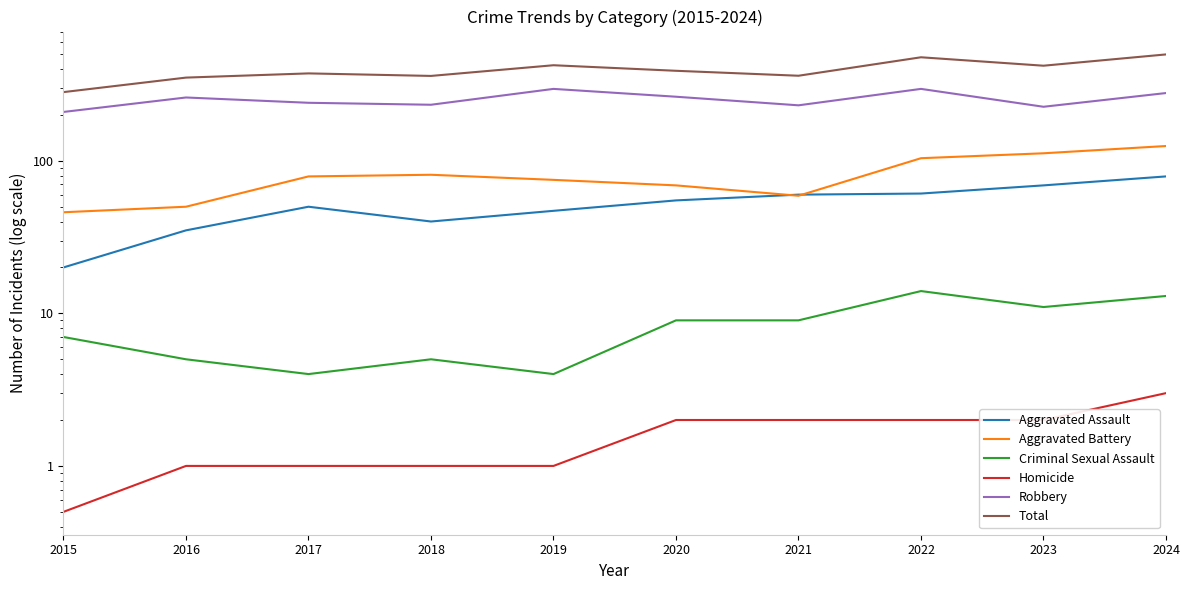

How many interior local peaks does the Aggravated Battery series have?

1